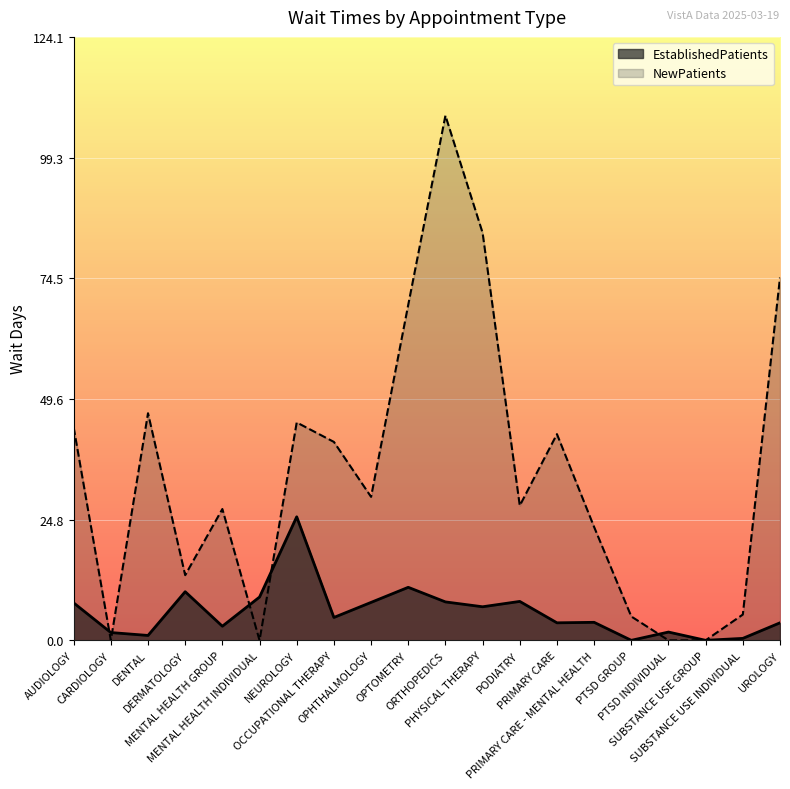

At which category does the chart reach its minimum across all series?

PTSD GROUP